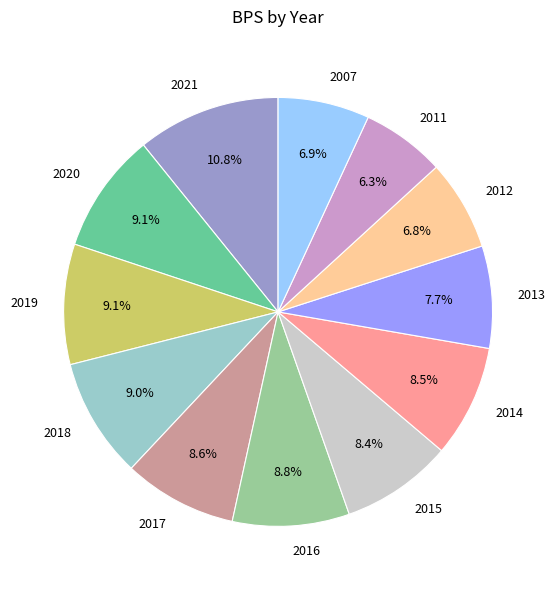

To the nearest percent, what is the average slice percentage?

8%